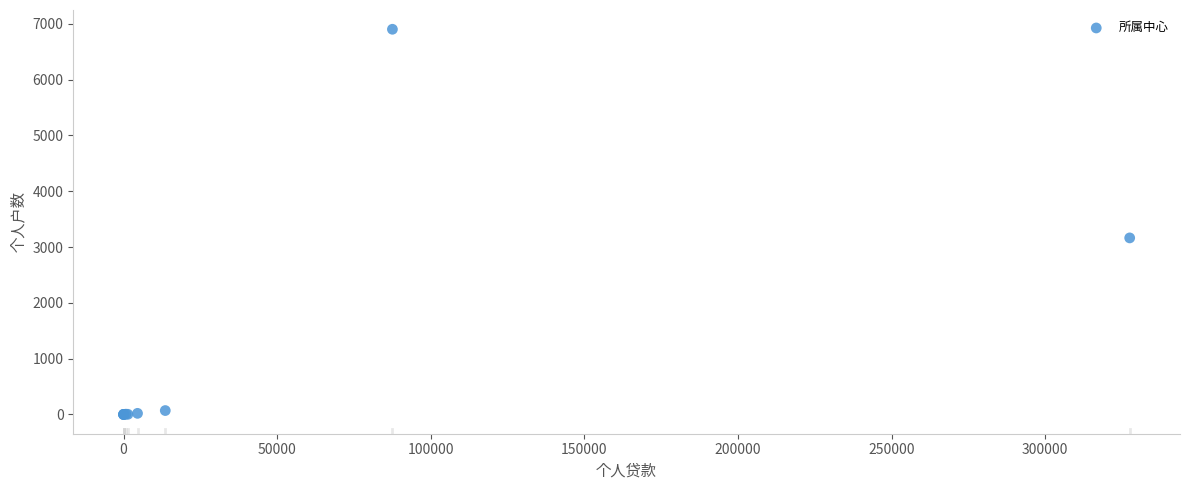

What Y value in the scatter plot is closest to 3451?

3164